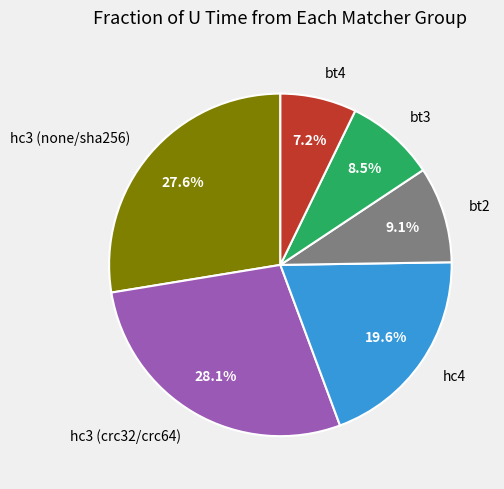

What is the smallest slice in the pie chart?

bt4